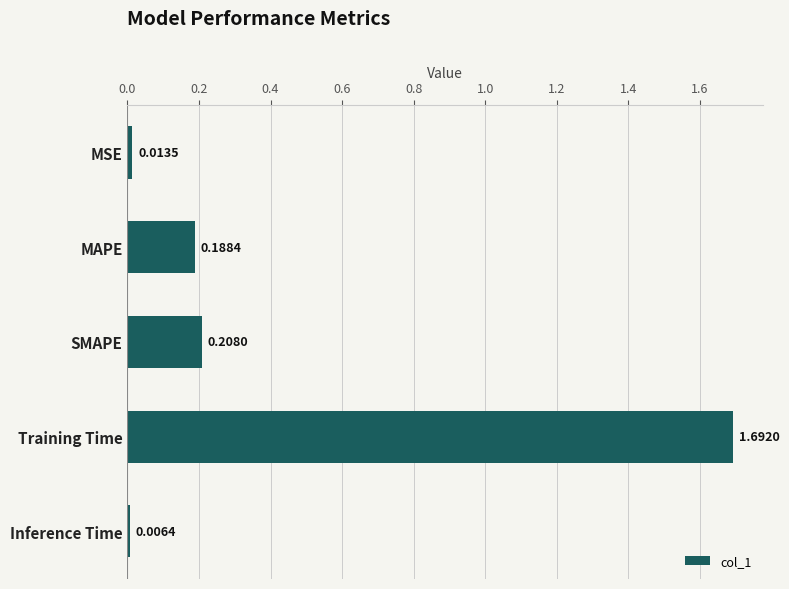

Does the chart contain stacked bars?

No